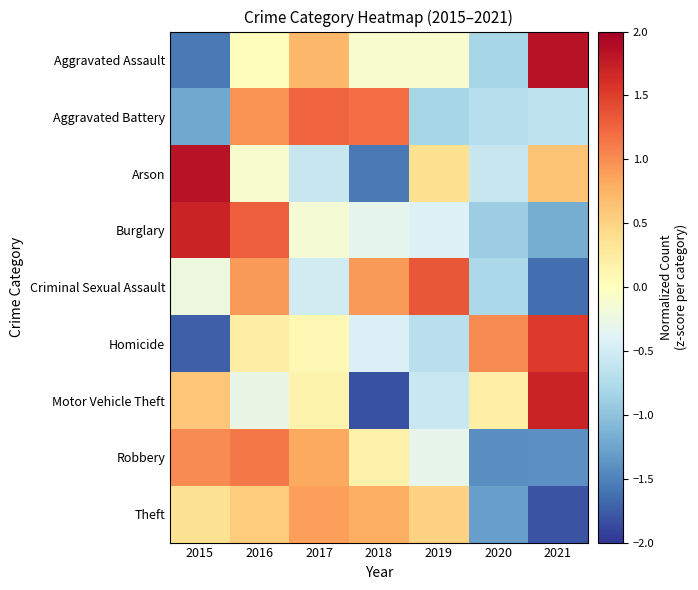

Which has a higher value, 2017 or 2021?

2021